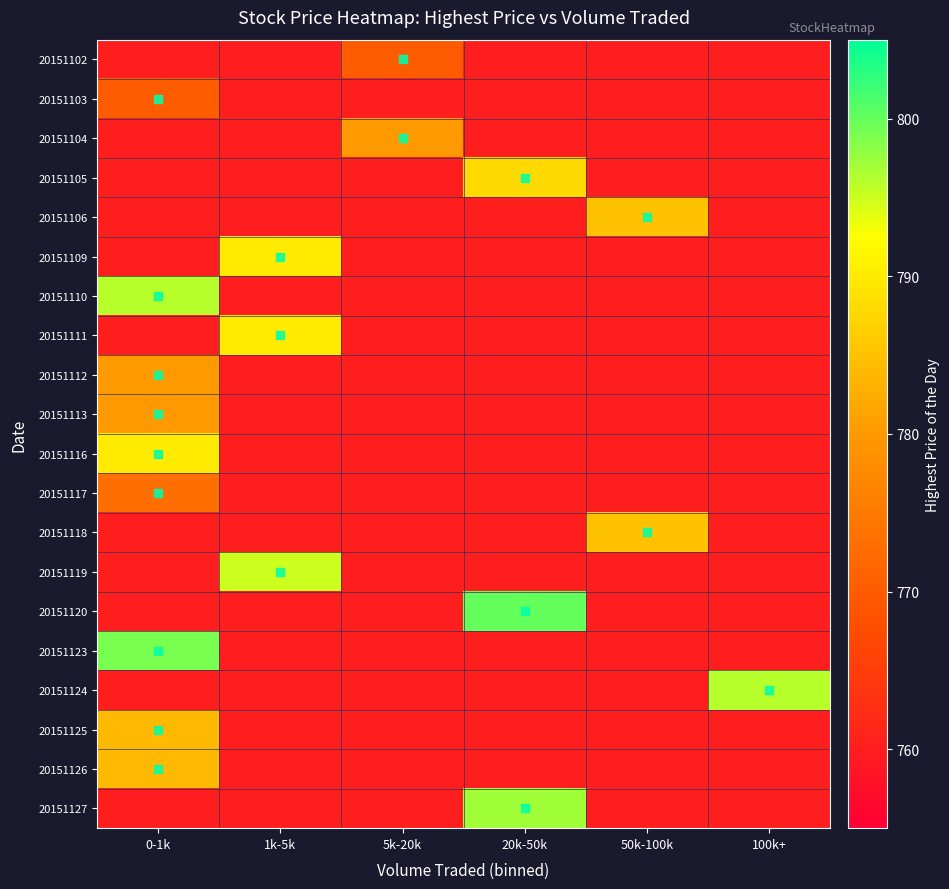

How many categories are shown in the chart?

6